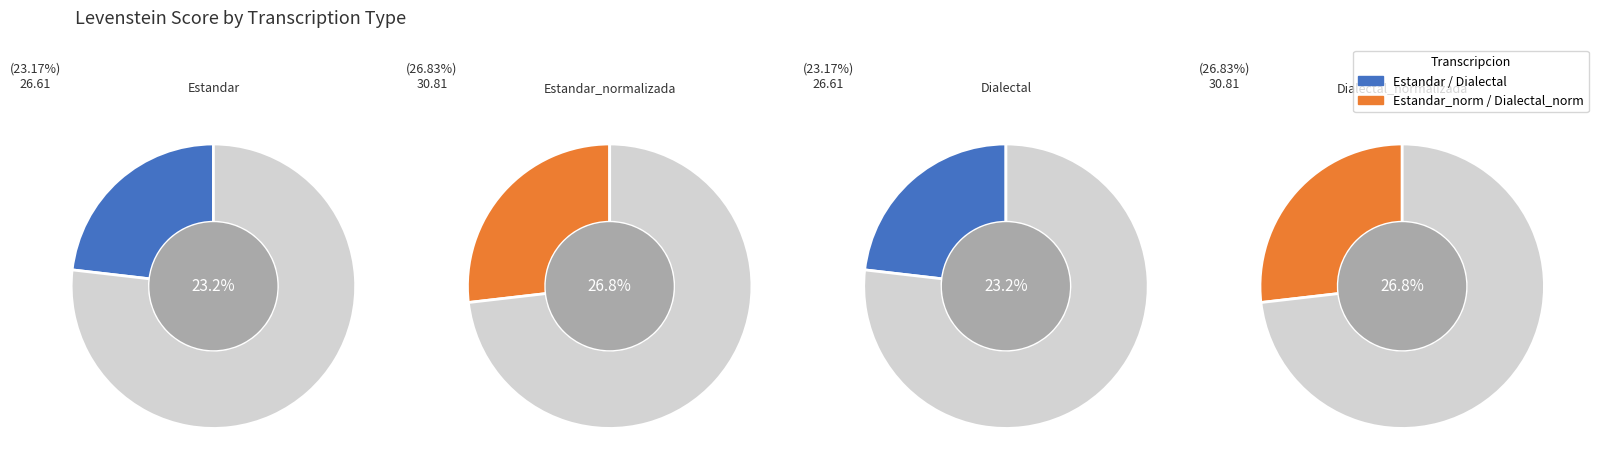

How many segments does this pie chart have?

4